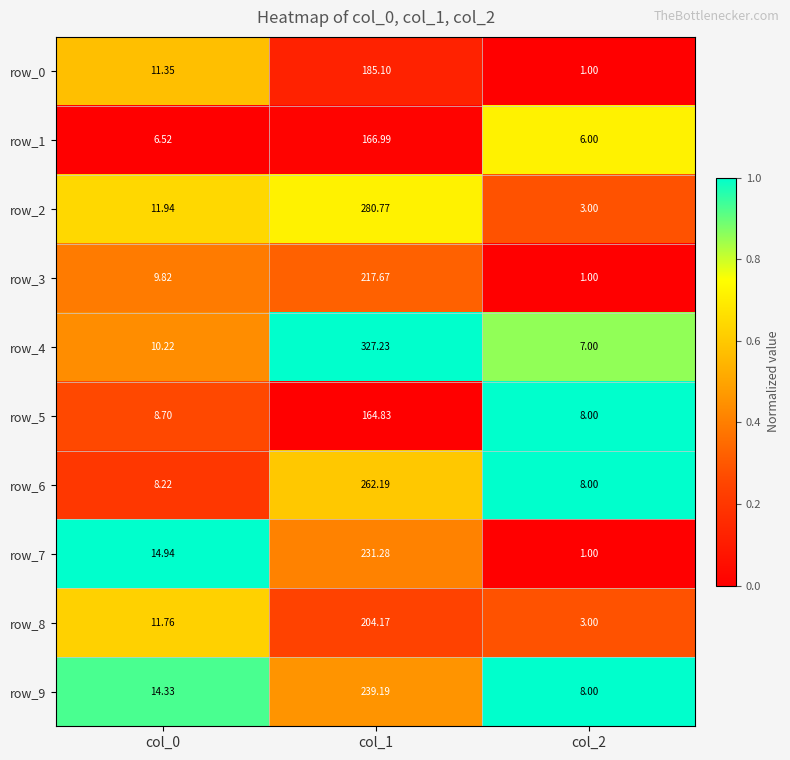

What is the difference between the row_4 values at col_1 and col_0?

317.0